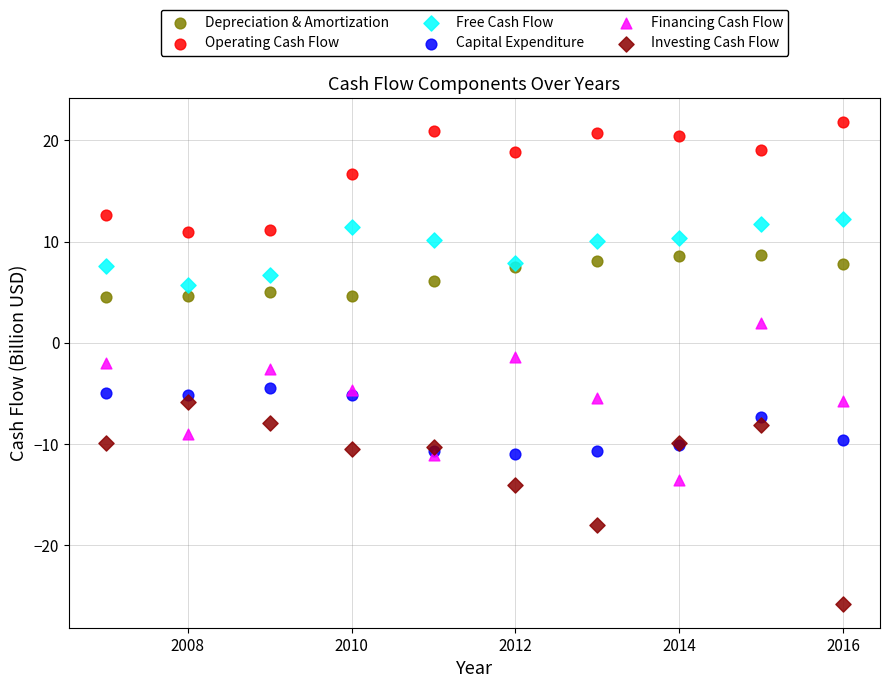

Which series contains the lowest Y value?

Investing Cash Flow